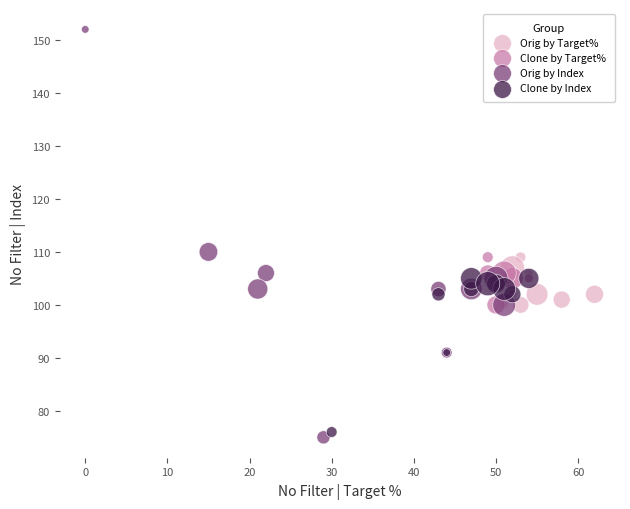

Which series has the widest spread of Y values?

Orig by Index